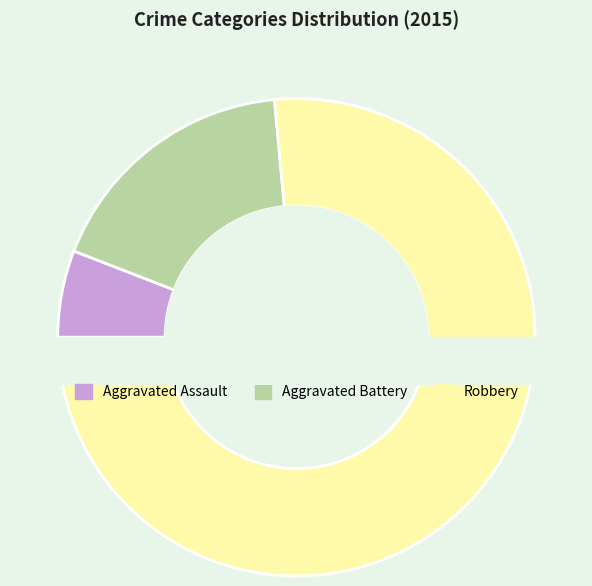

What is the majority slice?

Robbery